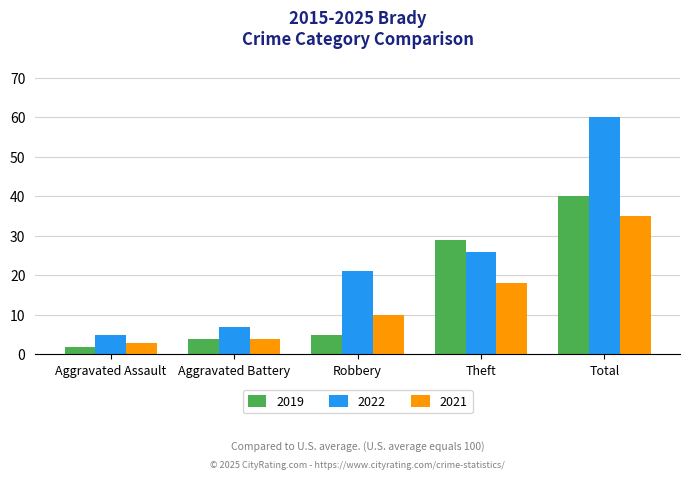

What is the label of the 3rd bar from the right?

Robbery